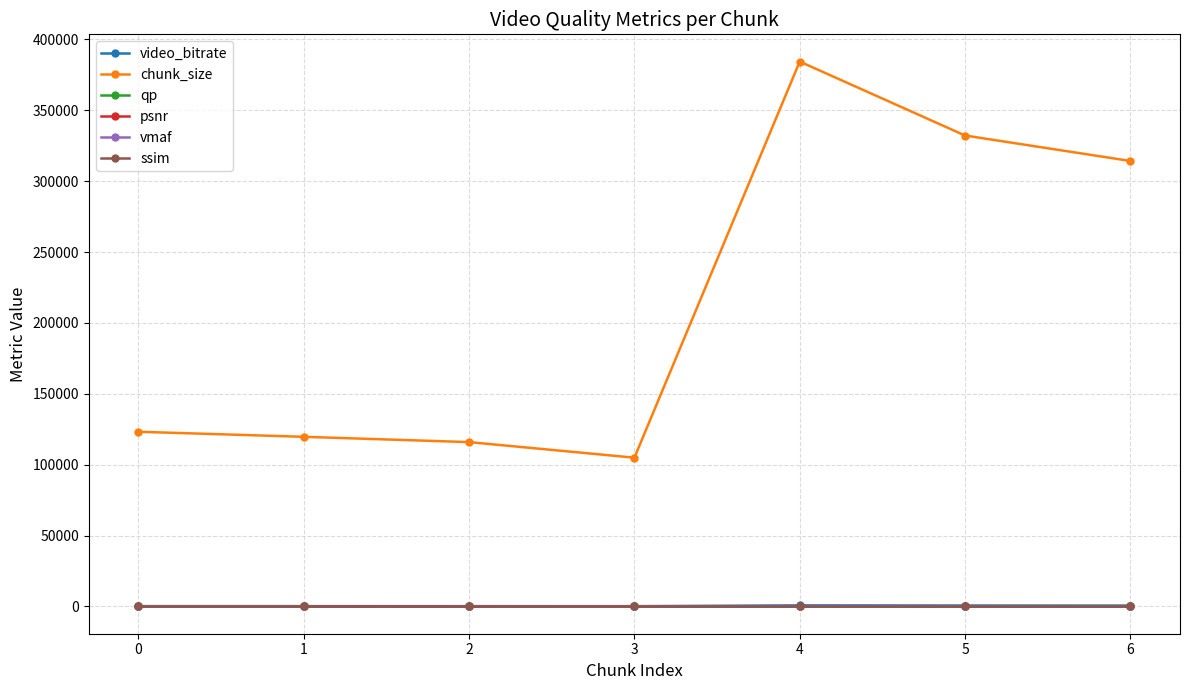

What is the maximum value shown in the chart?

384377.0